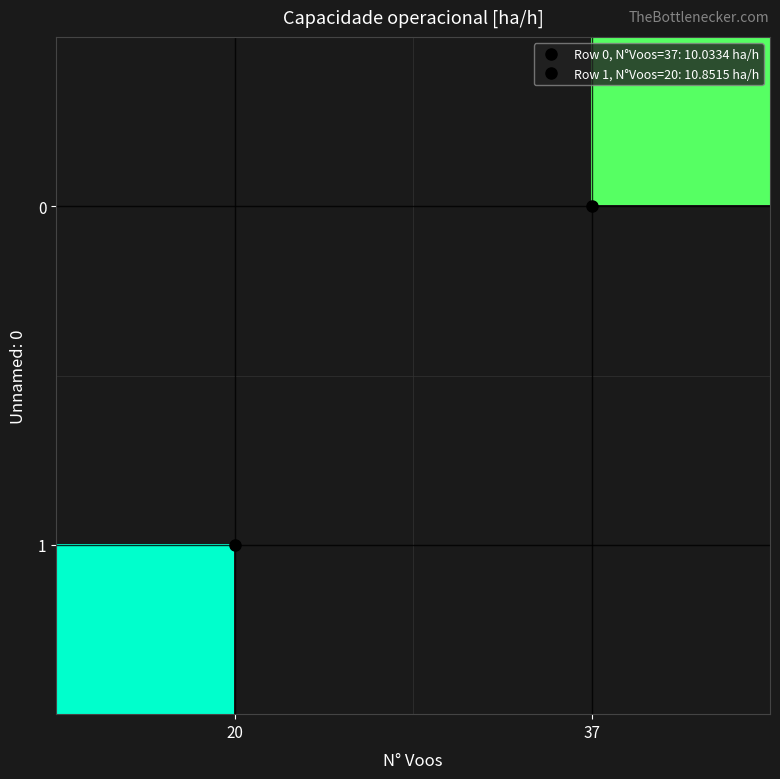

Rank the categories by 1 value from lowest to highest.

20, 37